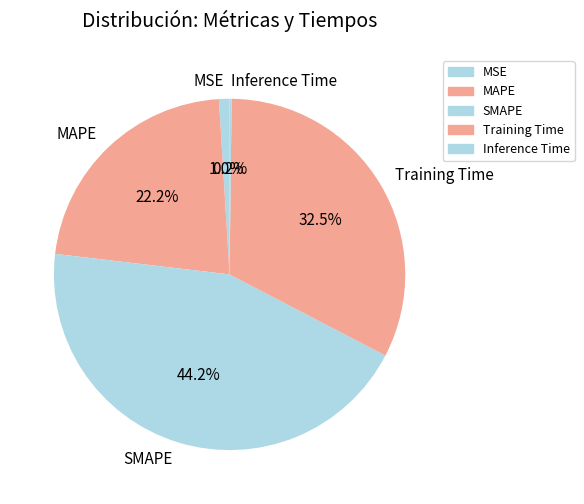

Between MSE and Training Time, which is larger?

Training Time